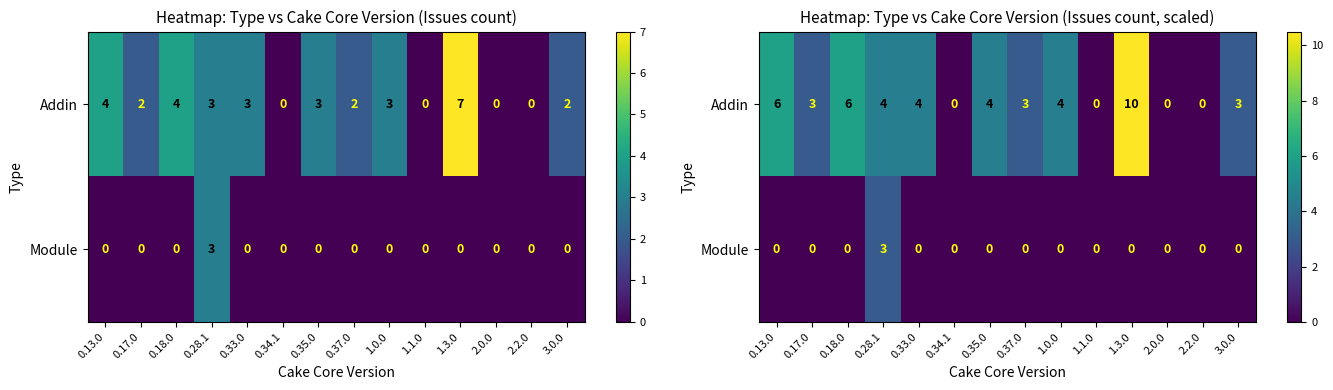

Where is Addin nearest to the value 5?

0.28.1